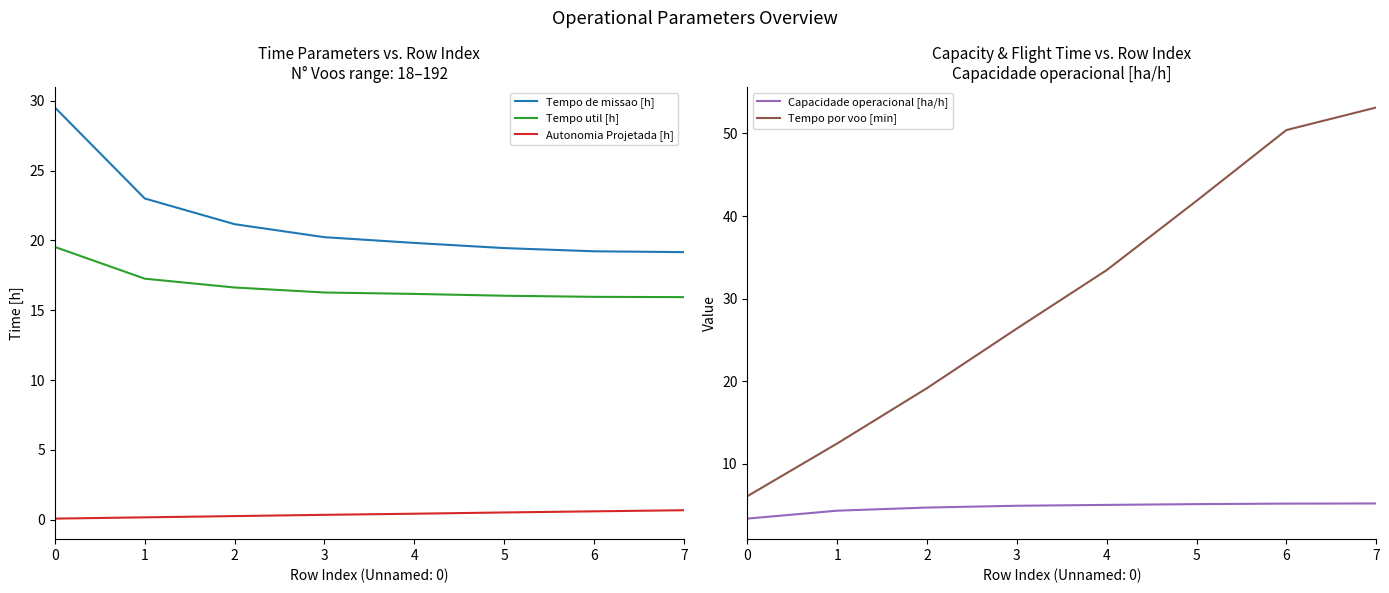

How many data points in Tempo de missao [h] are less than 20?

4